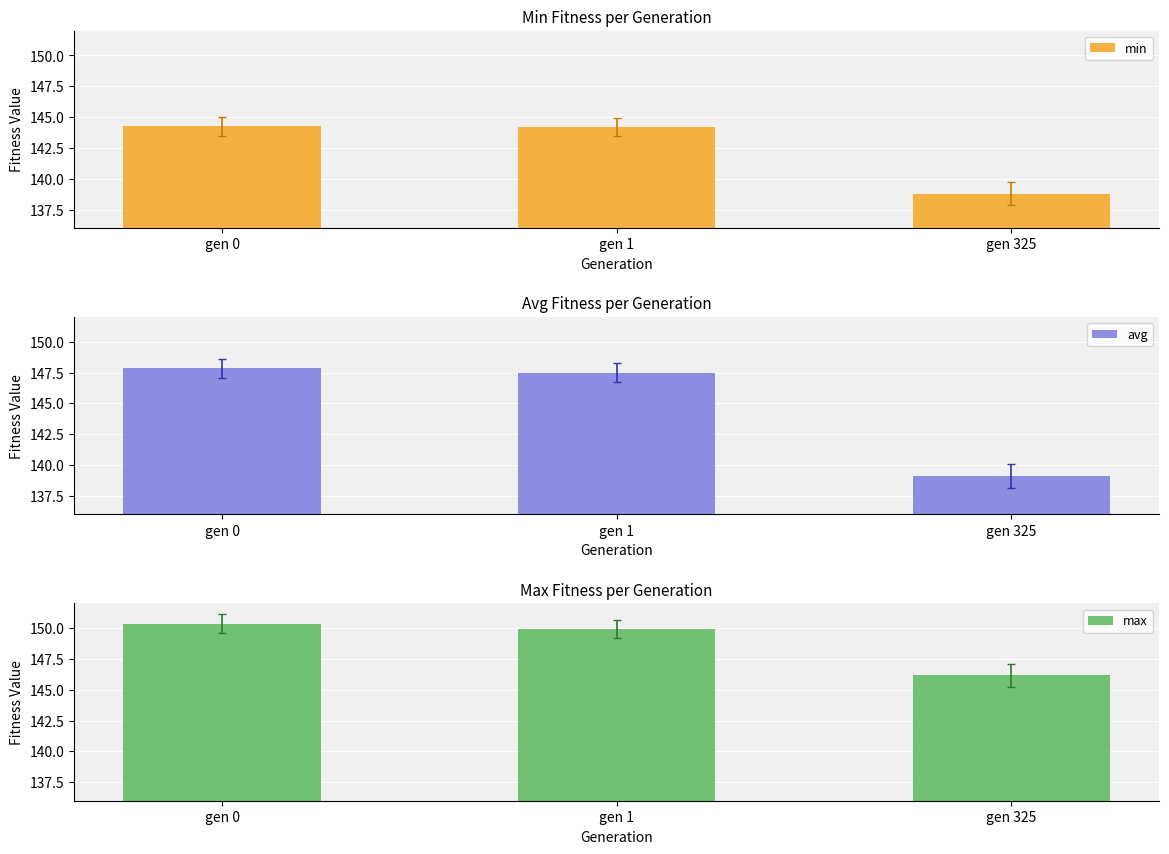

What is the value of the avg bar at the 1st from the left?

147.9